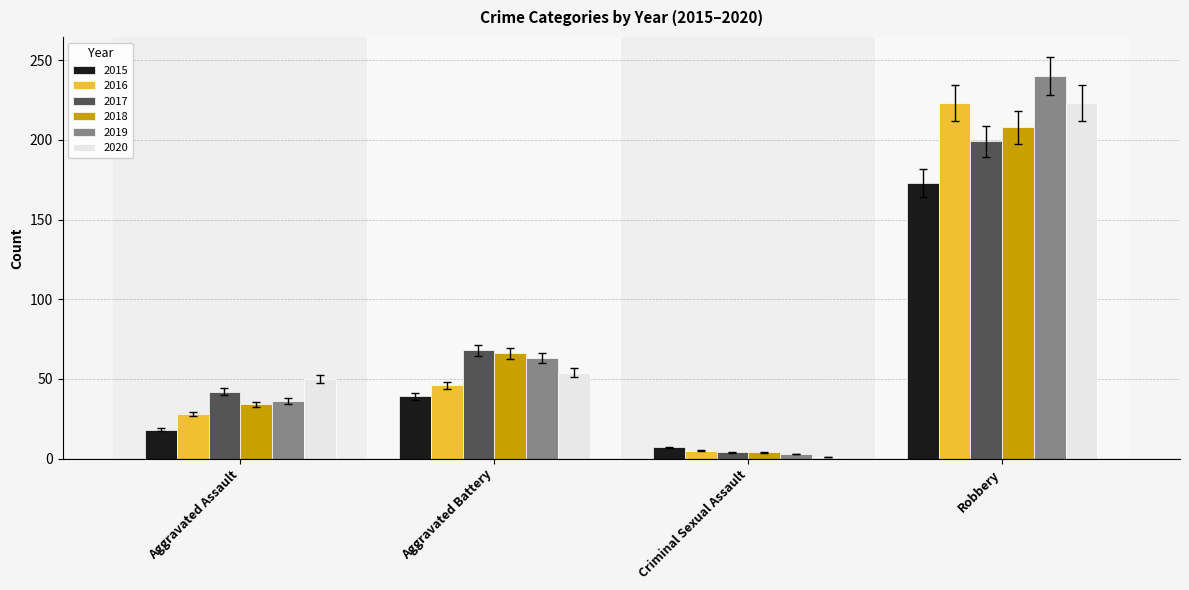

How many groups of bars are there?

4